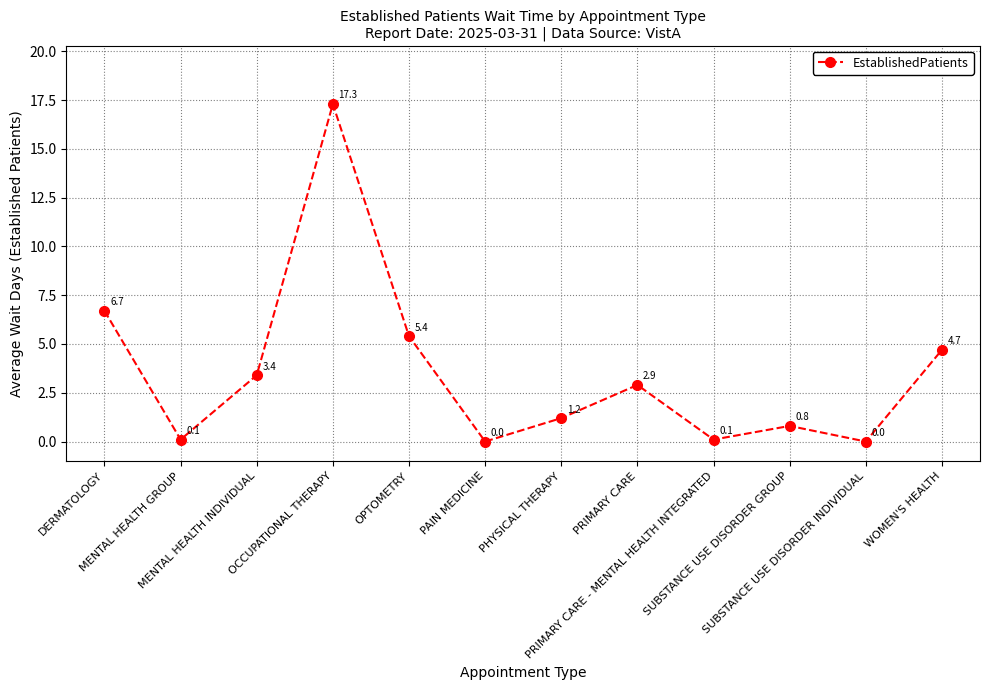

Which has a higher value, SUBSTANCE USE DISORDER GROUP or MENTAL HEALTH GROUP?

SUBSTANCE USE DISORDER GROUP